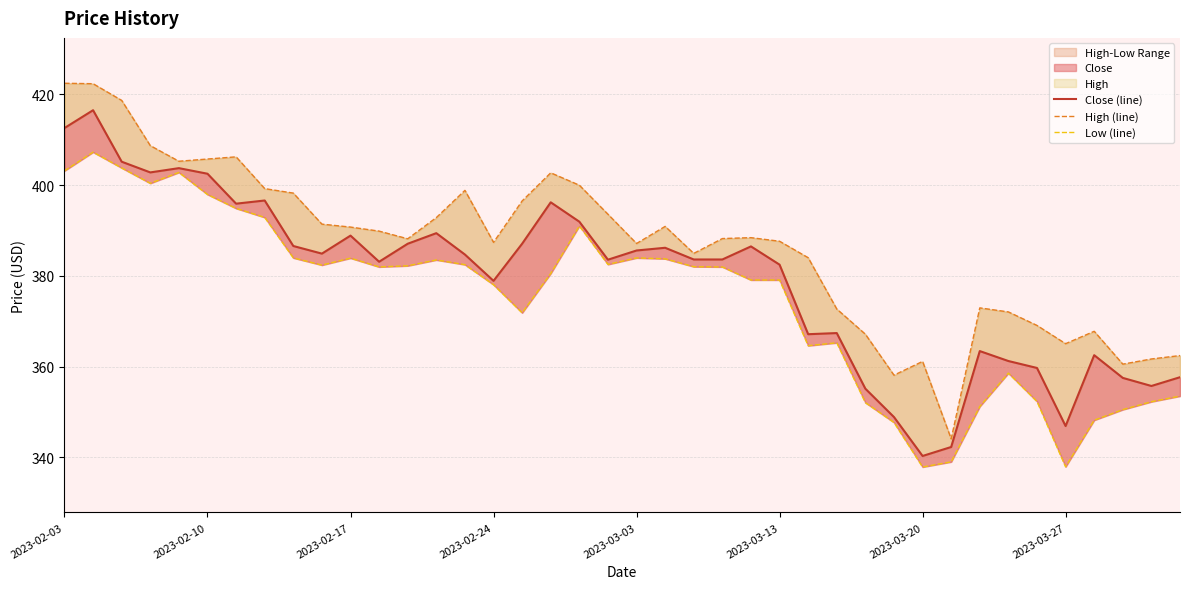

Which series changed the most between 2023-02-03 and 9?

High (line)